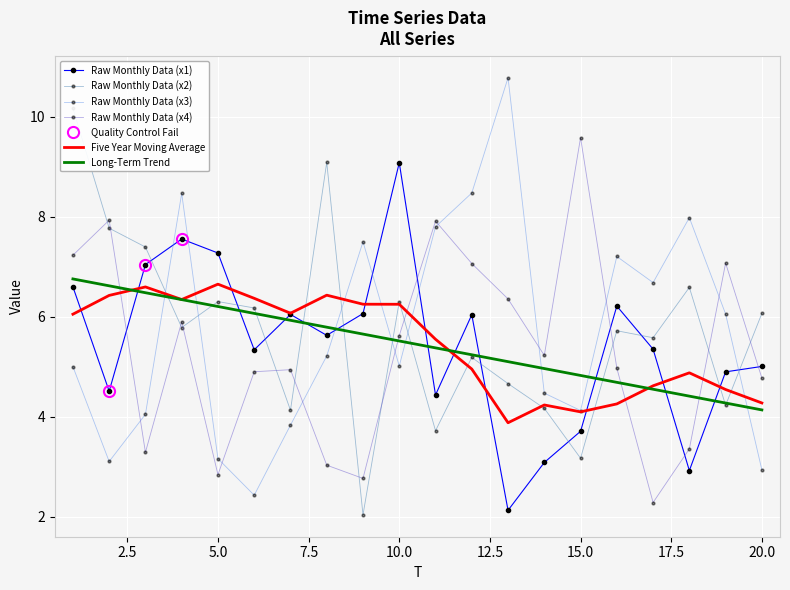

Reading left to right, what are all the values shown in this chart?

x1: 6.6	4.5	7.0	7.6	7.3	5.3	6.0	5.6	6.1	9.1	4.4	6.0	2.1	3.1	3.7	6.2	5.3	2.9	4.9	5.0
x2: 10.2	7.8	7.4	5.8	6.3	6.2	4.1	9.1	2.0	6.3	3.7	5.2	4.7	4.2	3.2	5.7	5.6	6.6	4.2	6.1
x3: 5.0	3.1	4.0	8.5	3.2	2.4	3.8	5.2	7.5	5.0	7.8	8.5	10.8	4.5	4.1	7.2	6.7	8.0	6.1	2.9
x4: 7.2	7.9	3.3	5.9	2.8	4.9	4.9	3.0	2.8	5.6	7.9	7.1	6.4	5.2	9.6	5.0	2.3	3.4	7.1	4.8